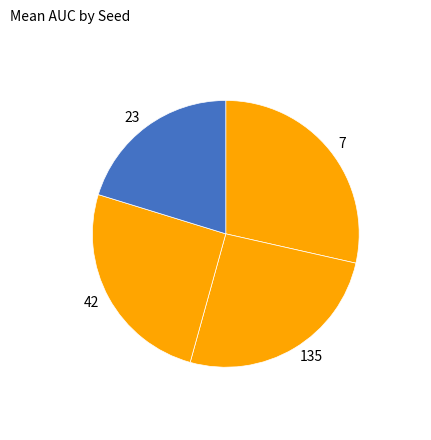

True or false: 23 accounts for 32% of the total.

False